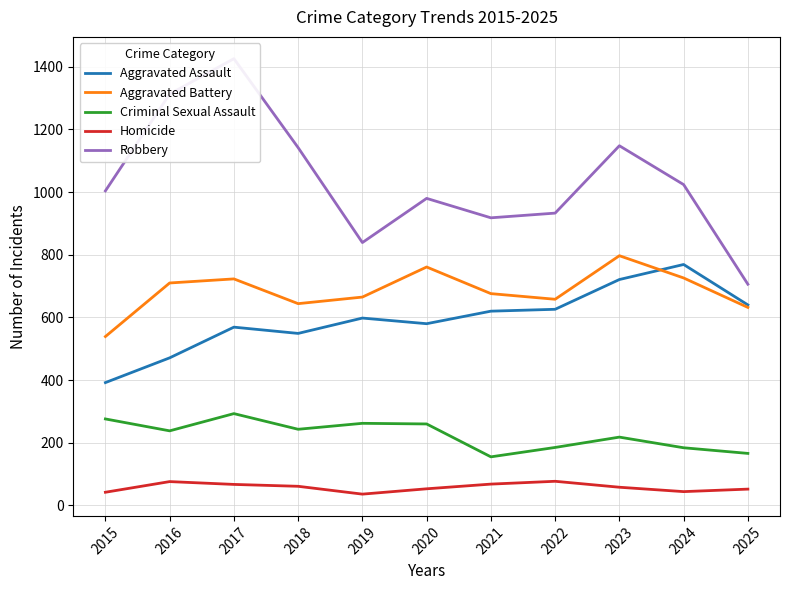

At which label is Aggravated Battery closest to 668?

2019